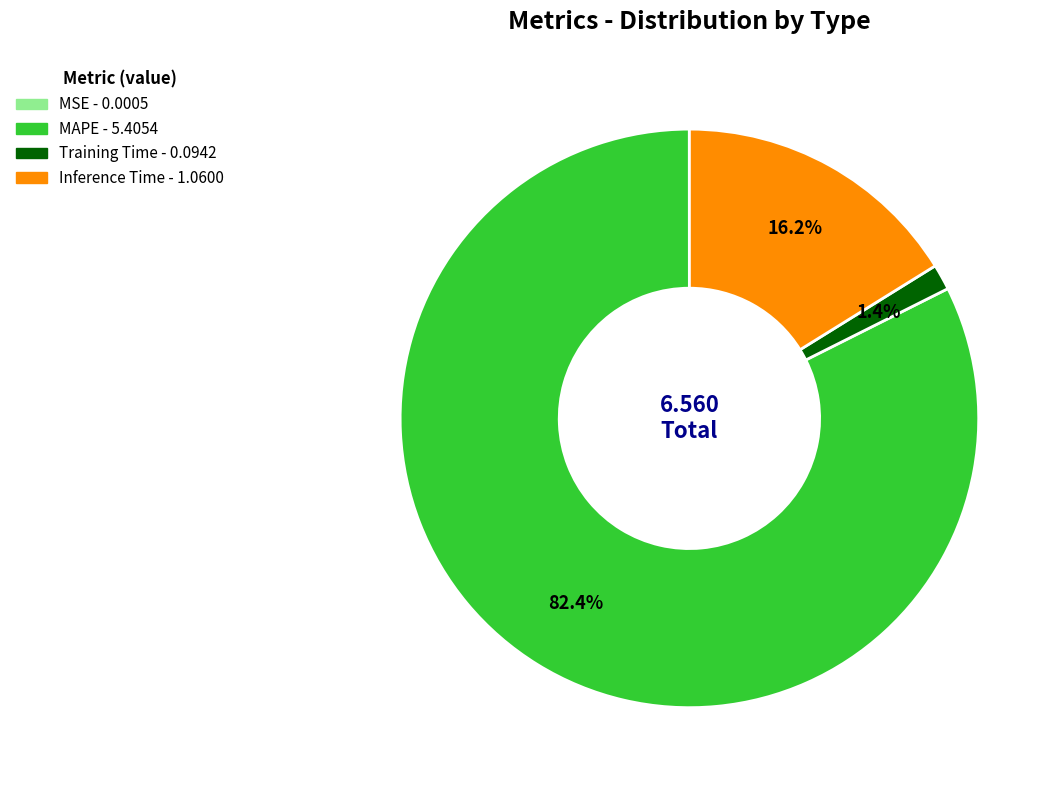

Does Training Time account for over 50% of the chart?

No